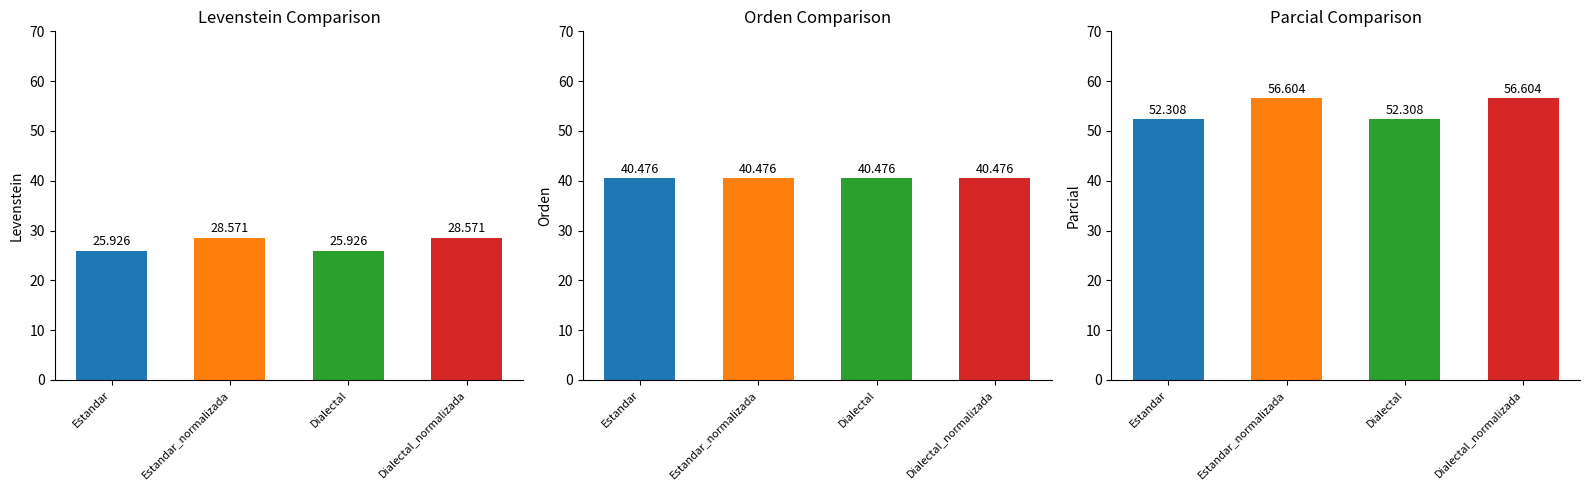

Read the Parcial value at Estandar.

52.3